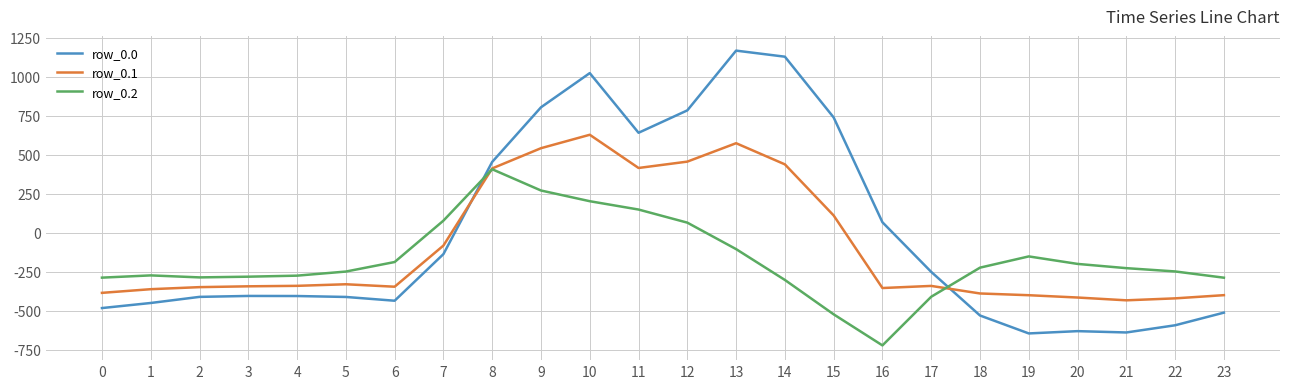

What is the sum of the row_0.2 values at 5 and 22?

-495.6